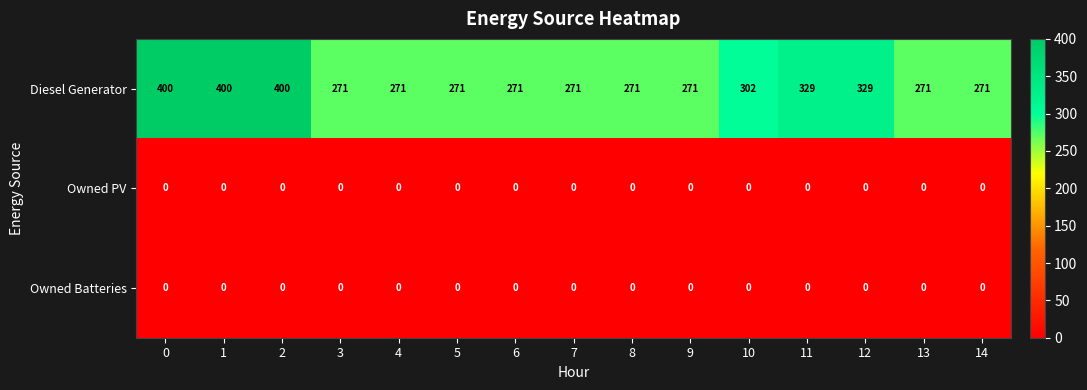

What is the maximum value shown in the chart?

400